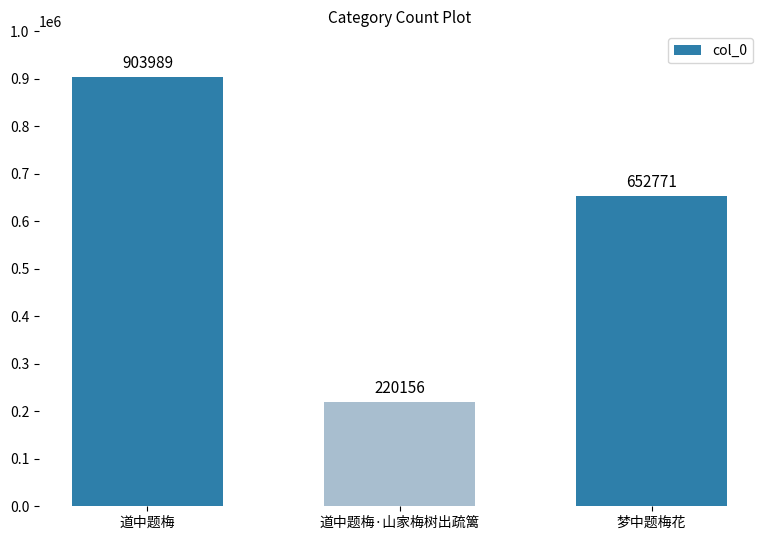

What is the greatest value displayed?

903989